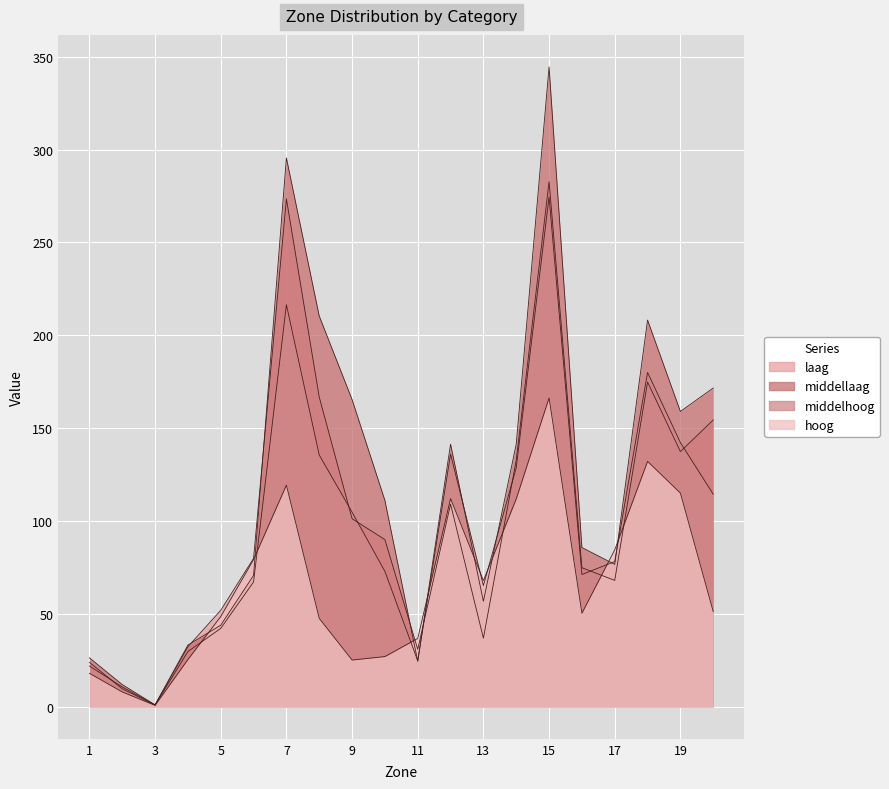

Reading right to left, list all the values displayed in this chart.

laag: 154.4	137.4	174.9	68.1	74.9	282.8	132.8	37.0	109.1	31.0	90.0	101.3	166.8	273.5	79.9	52.0	32.3	1.0	9.7	24.0
middellaag: 171.6	159.0	208.2	76.7	85.8	344.6	141.5	56.8	141.4	24.5	111.1	165.5	210.4	295.5	70.7	43.9	33.2	1.1	12.0	26.4
middelhoog: 114.5	142.2	180.0	78.2	71.2	274.5	128.8	65.3	136.0	24.7	72.9	104.8	135.6	216.5	67.2	42.2	29.7	1.0	10.7	22.0
hoog: 51.2	115.1	132.1	84.5	50.4	166.3	111.9	68.0	112.1	36.8	27.0	25.2	47.6	119.4	79.3	48.6	25.4	0.8	8.0	18.0